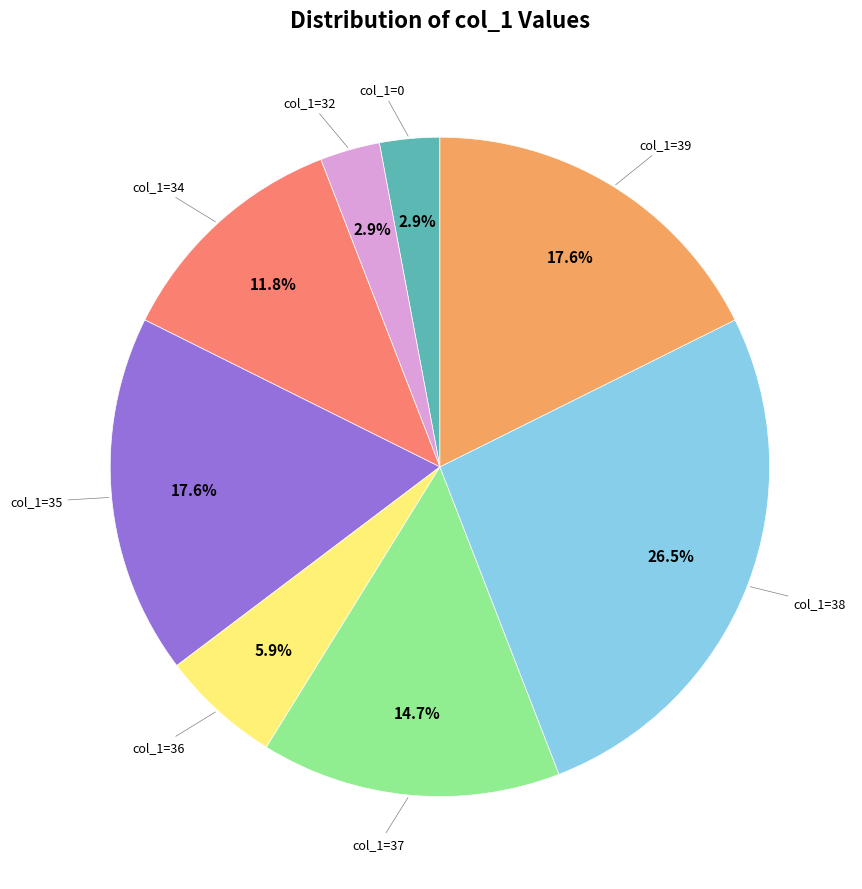

Is there any slice that represents more than half of the pie?

No